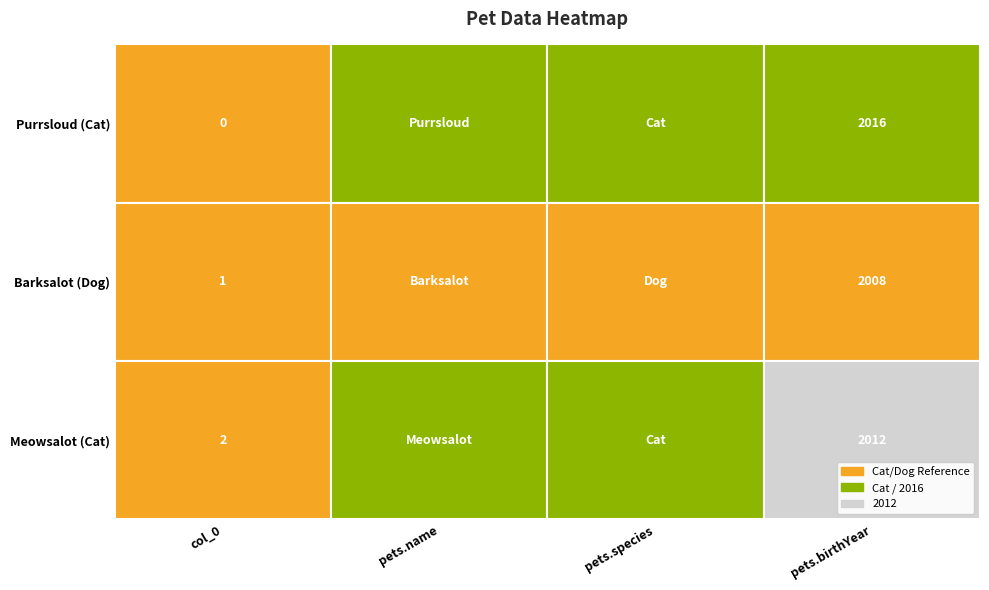

What is the difference between the maximum and minimum values in the Barksalot (Dog) series?

2007